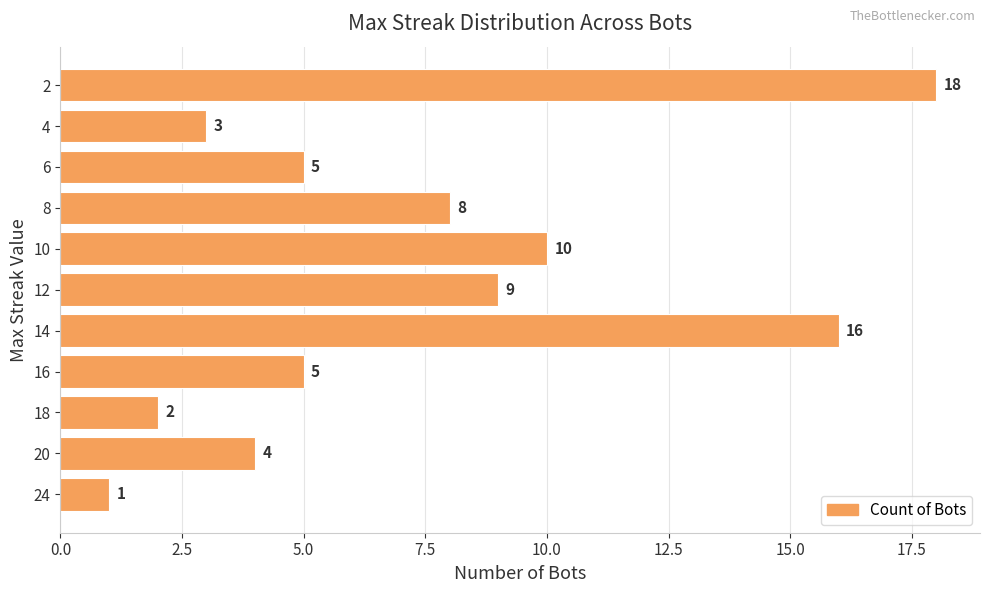

What is the average value?

7